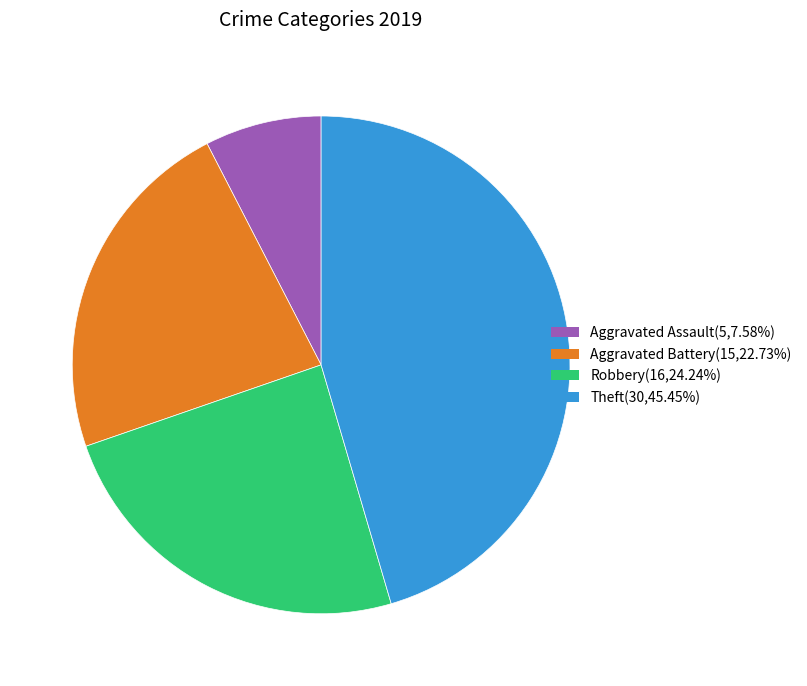

Which category has the smallest portion of the pie?

Aggravated Assault